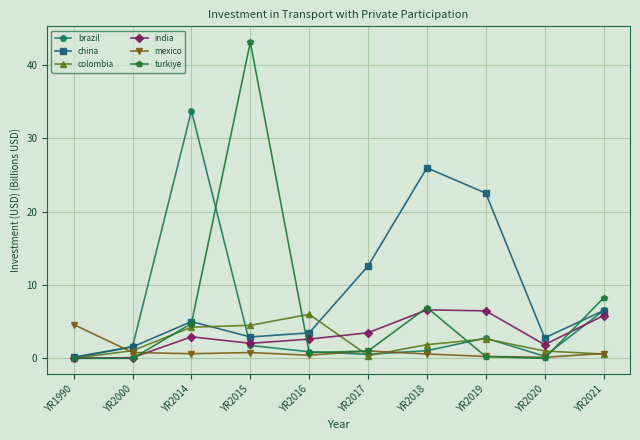

What is the sum of the turkiye values at YR2018 and YR2016?

7.7